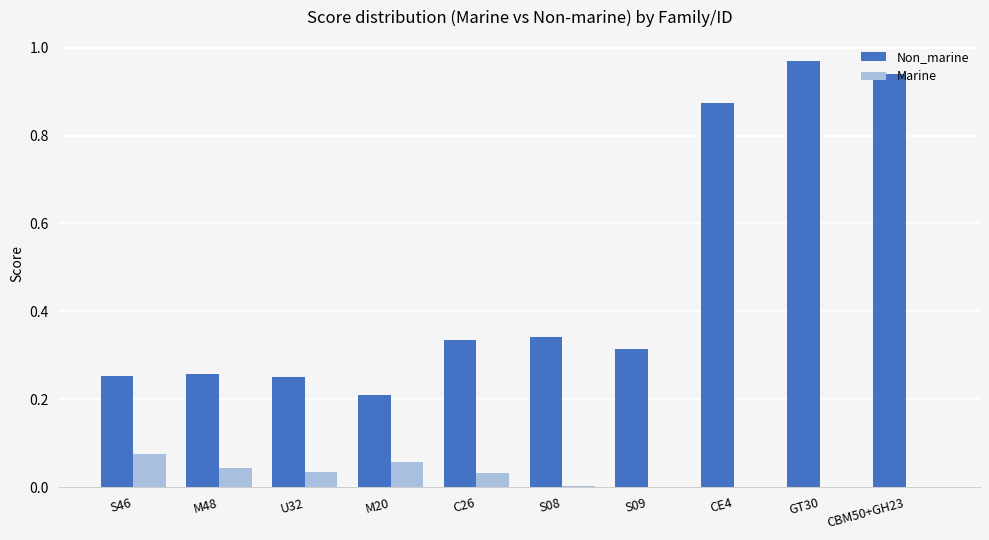

Which category has the highest value across all series?

GT30